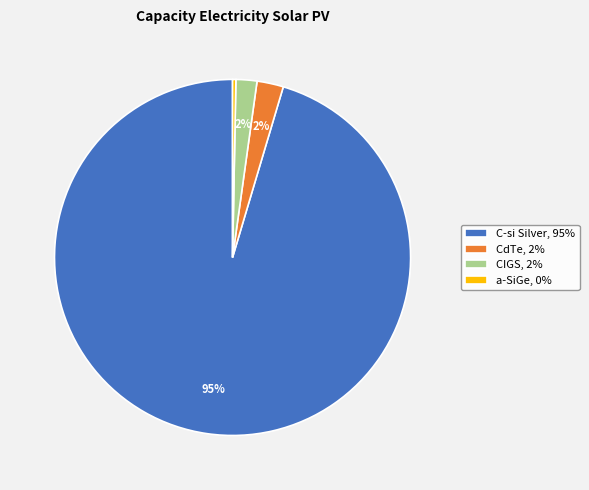

Which has a higher value, CdTe or C-si Silver?

C-si Silver